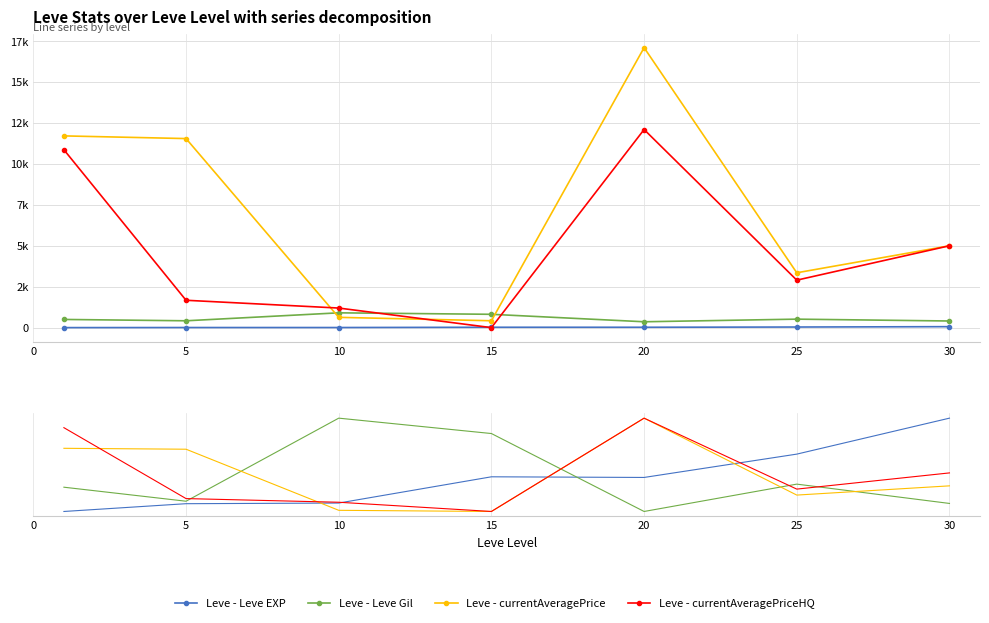

What are all the series names shown in the legend?

Leve - Leve EXP, Leve - Leve Gil, Leve - currentAveragePrice, Leve - currentAveragePriceHQ